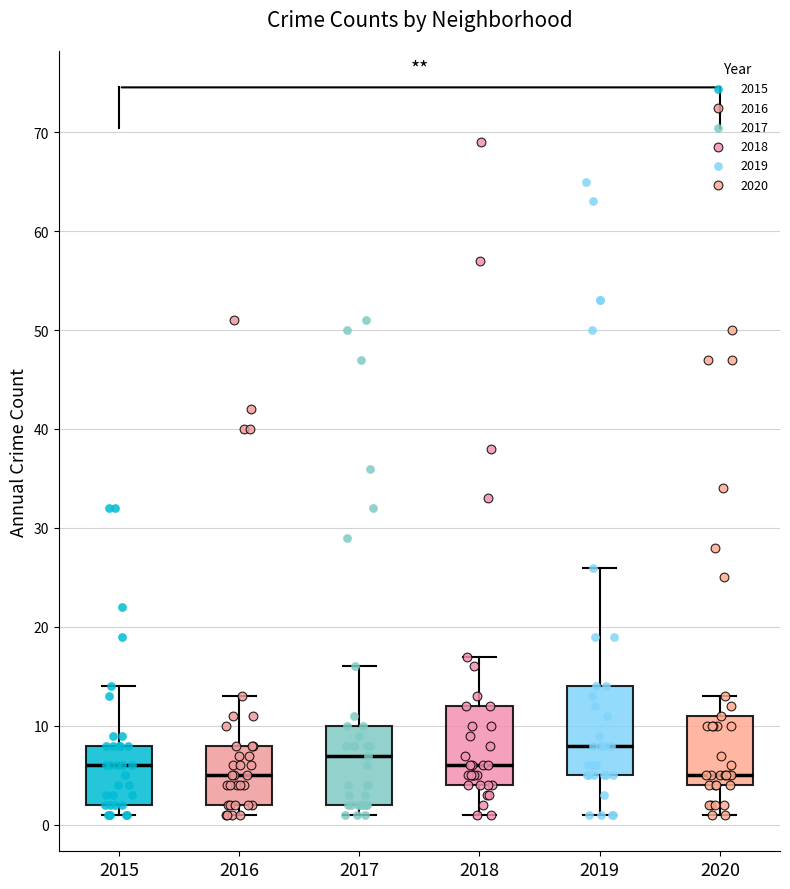

Where is the lower edge of the box at x = 2018 on the y-axis? The values are not printed on the chart, so give them approximately, as read against the axis.

4